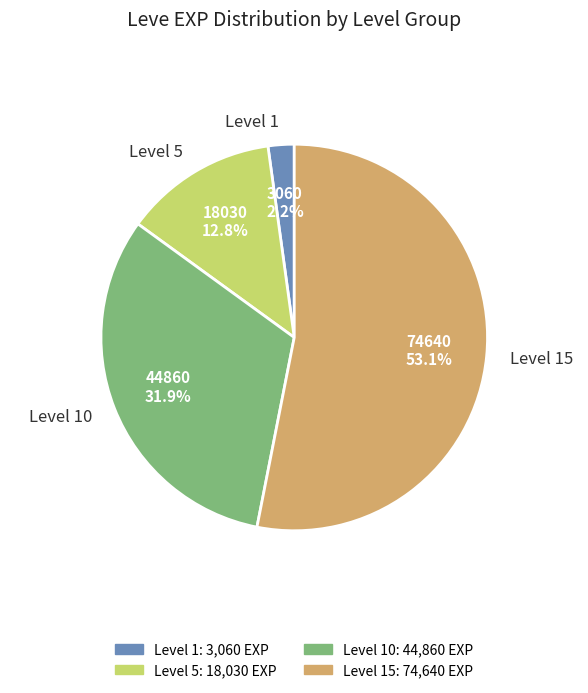

Which slice is the largest?

Level 15